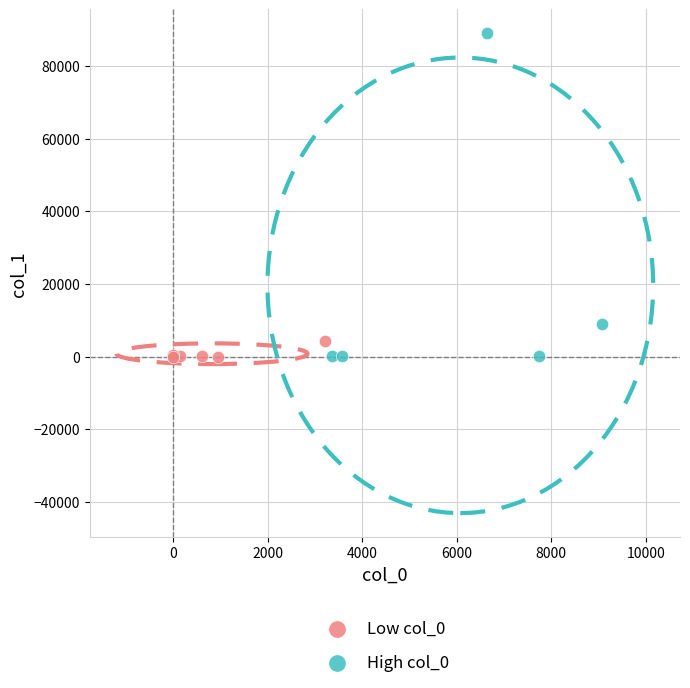

Which series has the largest Y range (max minus min)?

High col_0